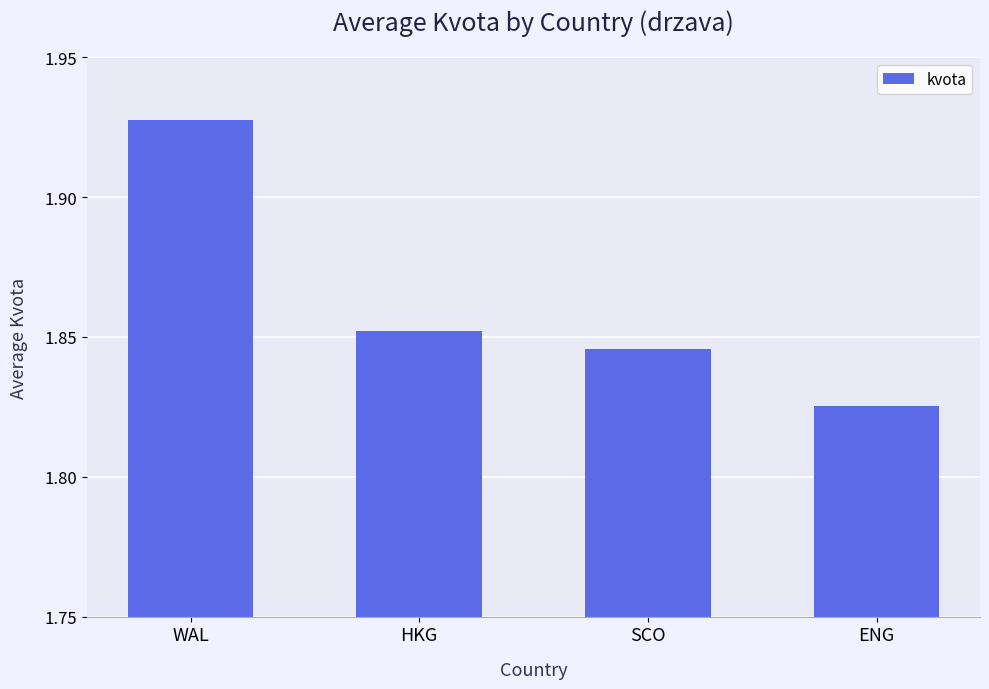

True or false: the data shows 0.8 at WAL.

False